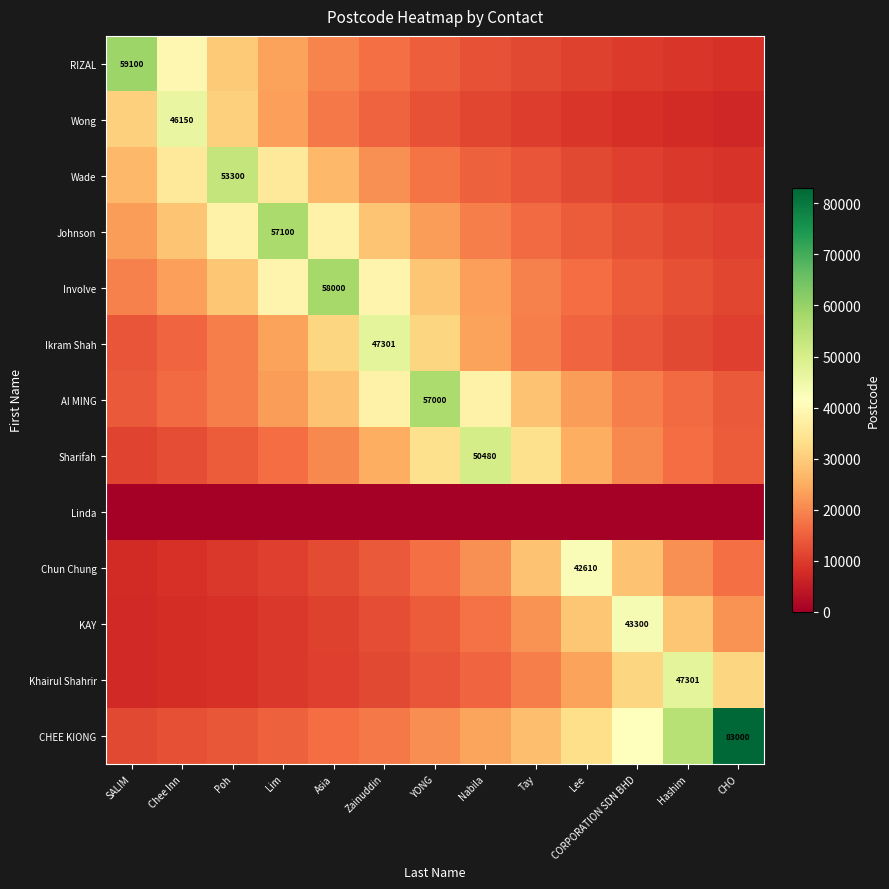

What is the total value across all series at CORPORATION SDN BHD?

253537.0